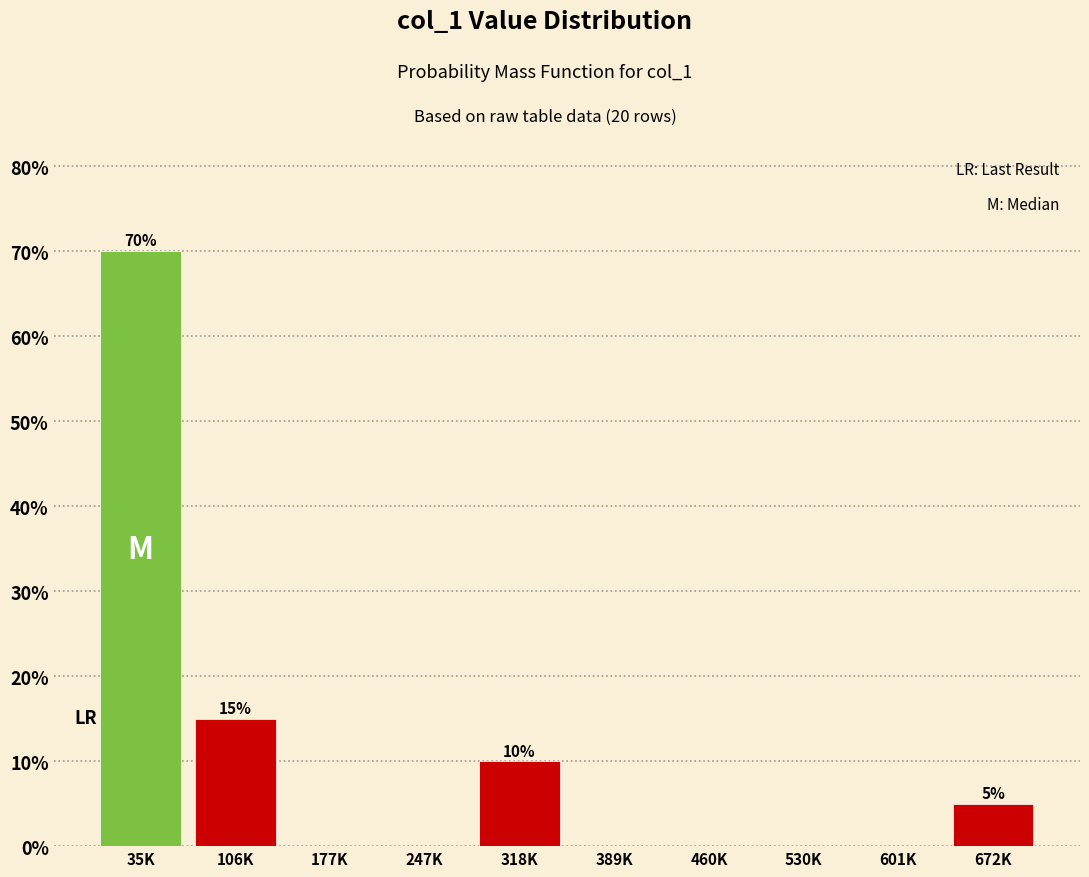

Reading right to left, what are all the values shown in this chart?

672K=5	601K=0	530K=0	460K=0	389K=0	318K=10	247K=0	177K=0	106K=15	35K=70